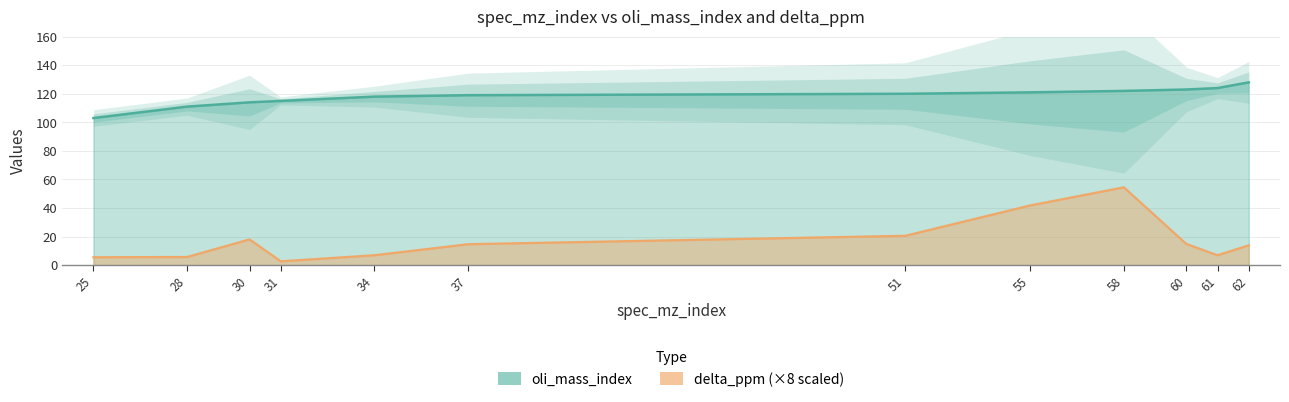

Read the delta_ppm value at 31.

2.7